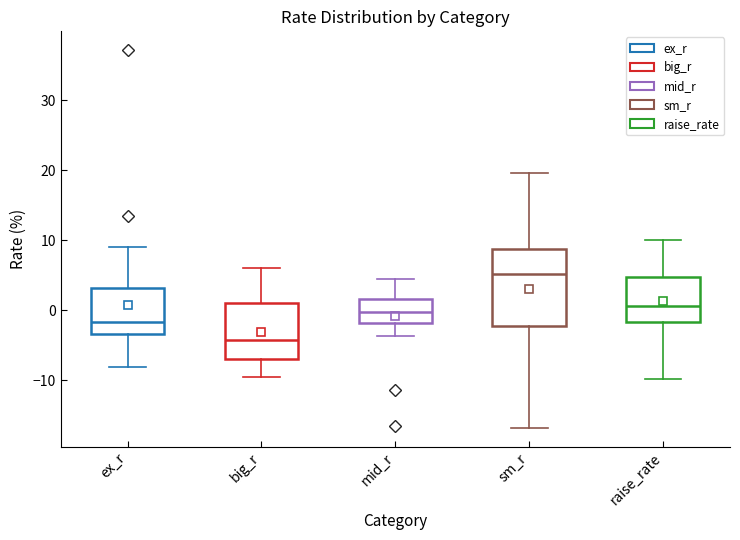

Reading left to right, transcribe this box plot: for each box, give where its median line is, the range the box spans, and where its two whiskers end, as read against the y-axis. The values are not printed on the chart, so give them approximately, as read against the axis.

ex_r: median -2, box -3 to 3, whiskers -8 to 9
big_r: median -4, box -7 to 1, whiskers -10 to 6
mid_r: median 0, box -2 to 2, whiskers -4 to 5
sm_r: median 5, box -2 to 9, whiskers -17 to 20
raise_rate: median 1, box -2 to 5, whiskers -10 to 10